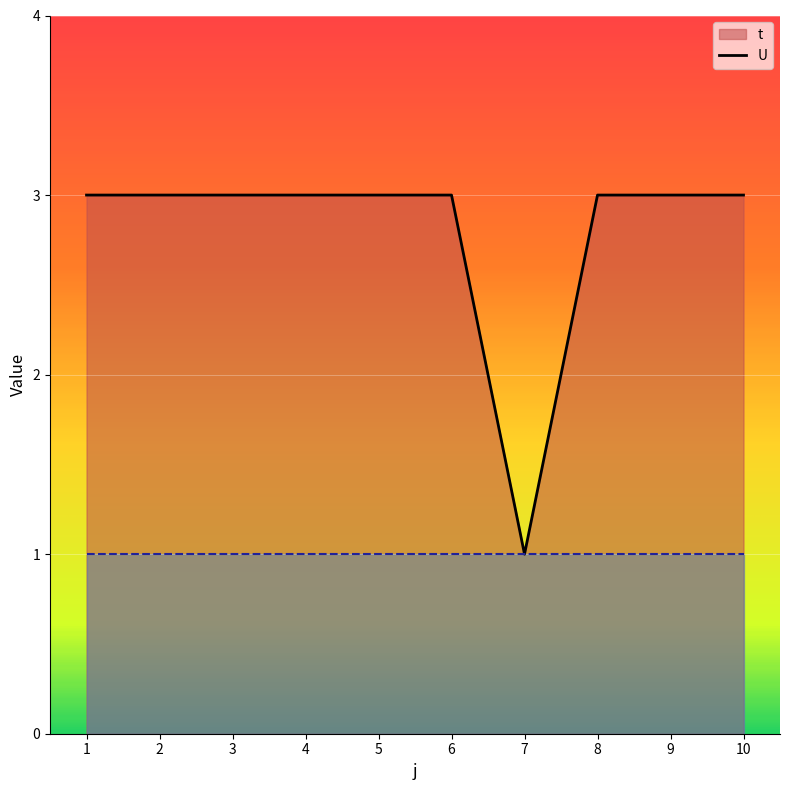

Reading left to right, what are all the values shown in this chart?

1=3	2=3	3=3	4=3	5=3	6=3	7=1	8=3	9=3	10=3